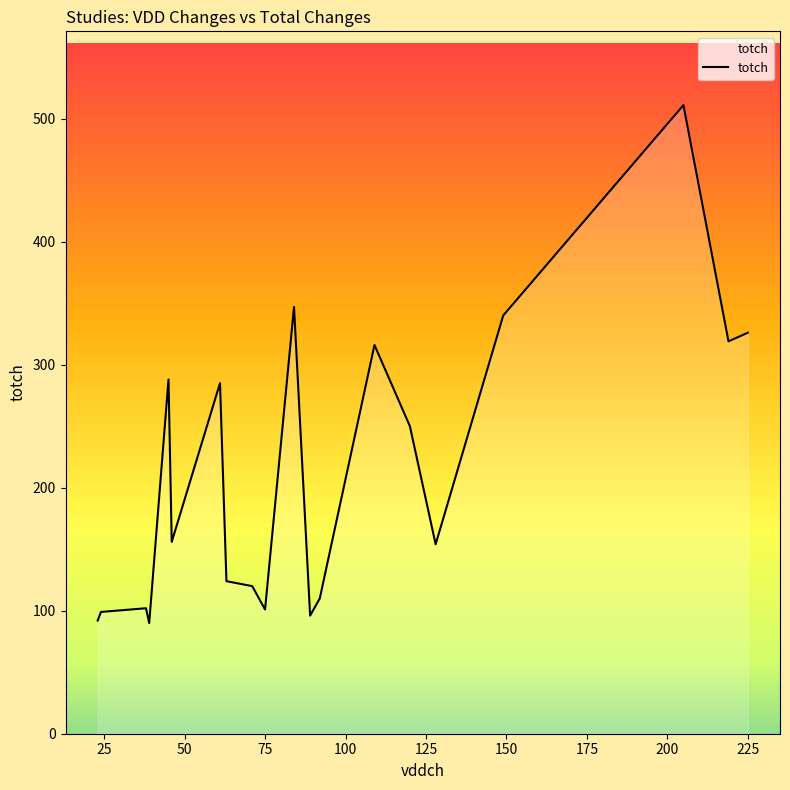

What is the difference between the maximum and minimum values?

421